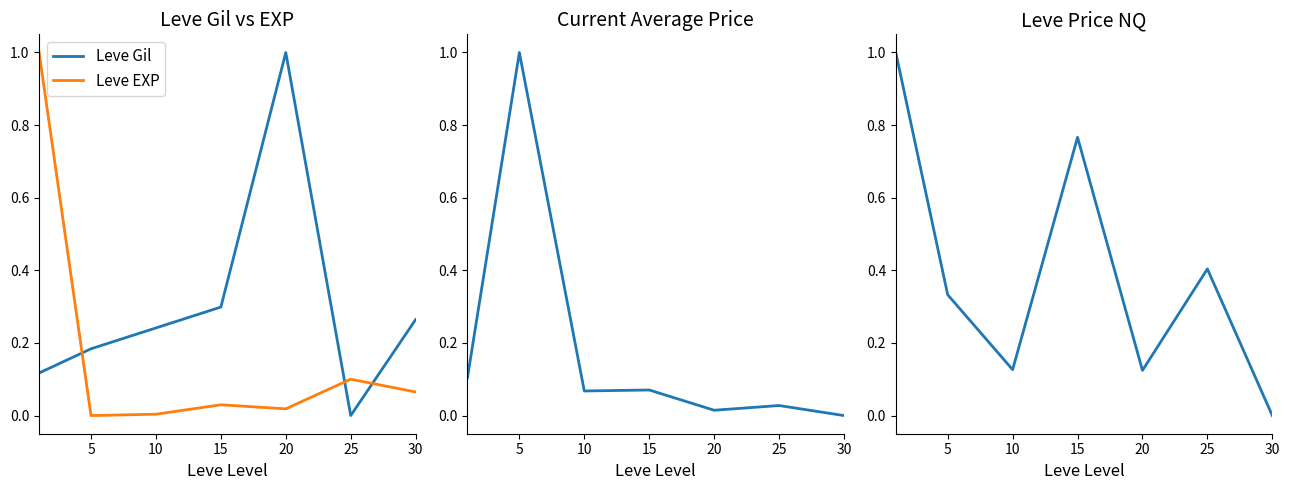

How many series are shown in this chart?

4